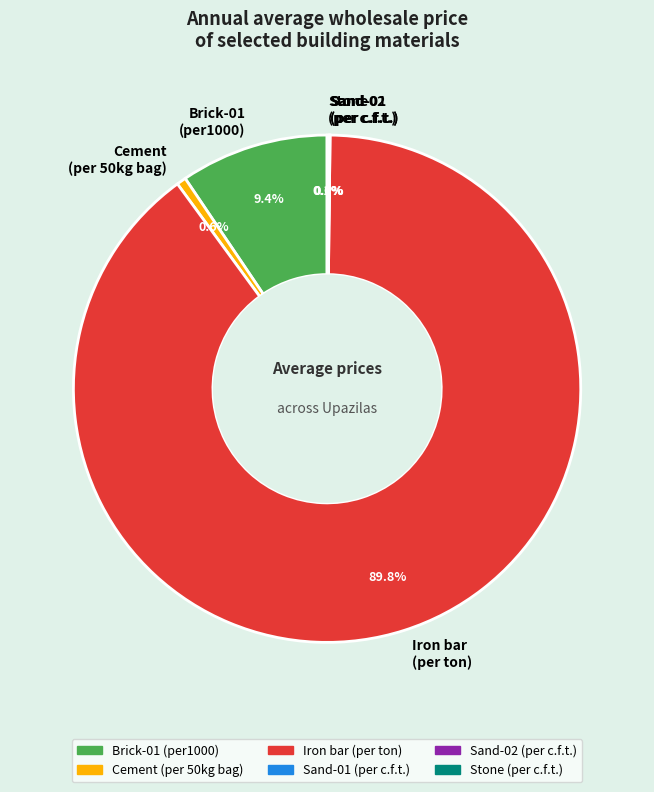

Combined, do Brick-01 (per1000) and Cement (per 50kg bag) account for over 50%?

No